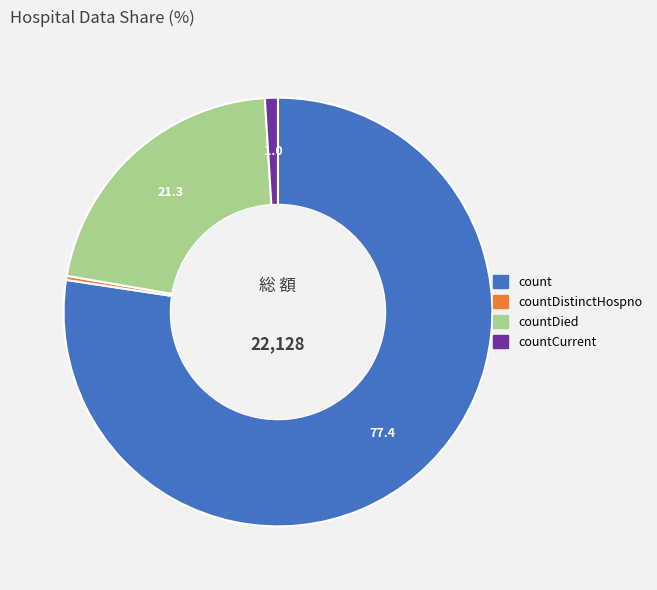

Is the sum of count and countDistinctHospno greater than half?

Yes